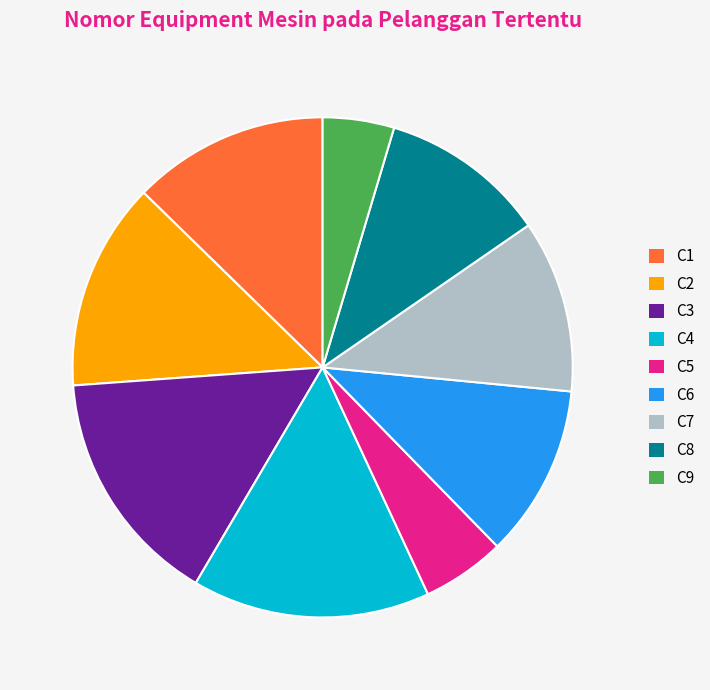

Is there a majority slice in this chart?

No